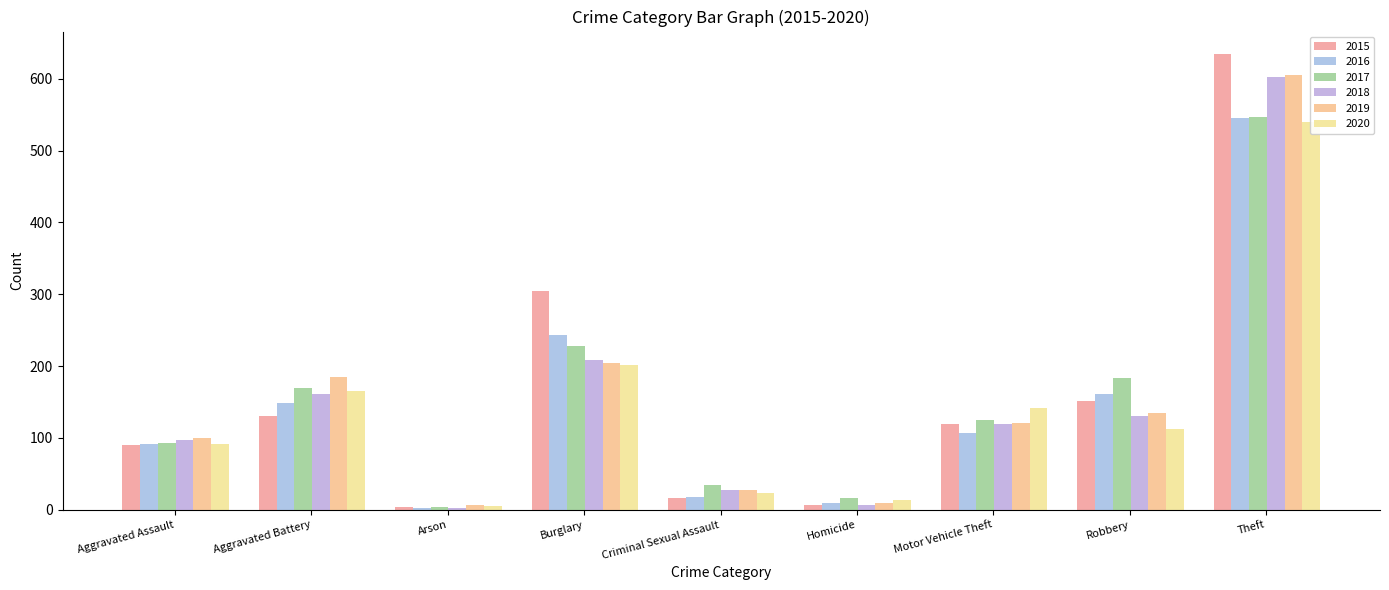

What is the difference between the 2019 values at Aggravated Assault and Robbery?

35